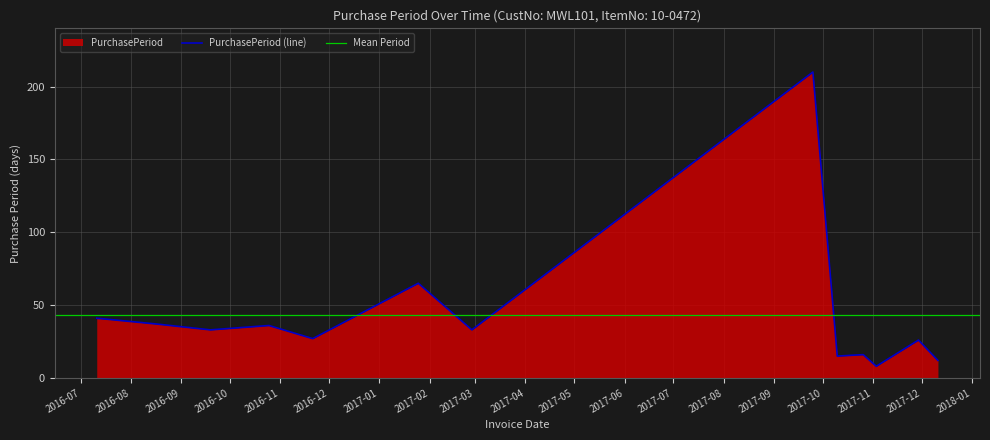

The value at 2016-07-11 is 16. True or false?

False